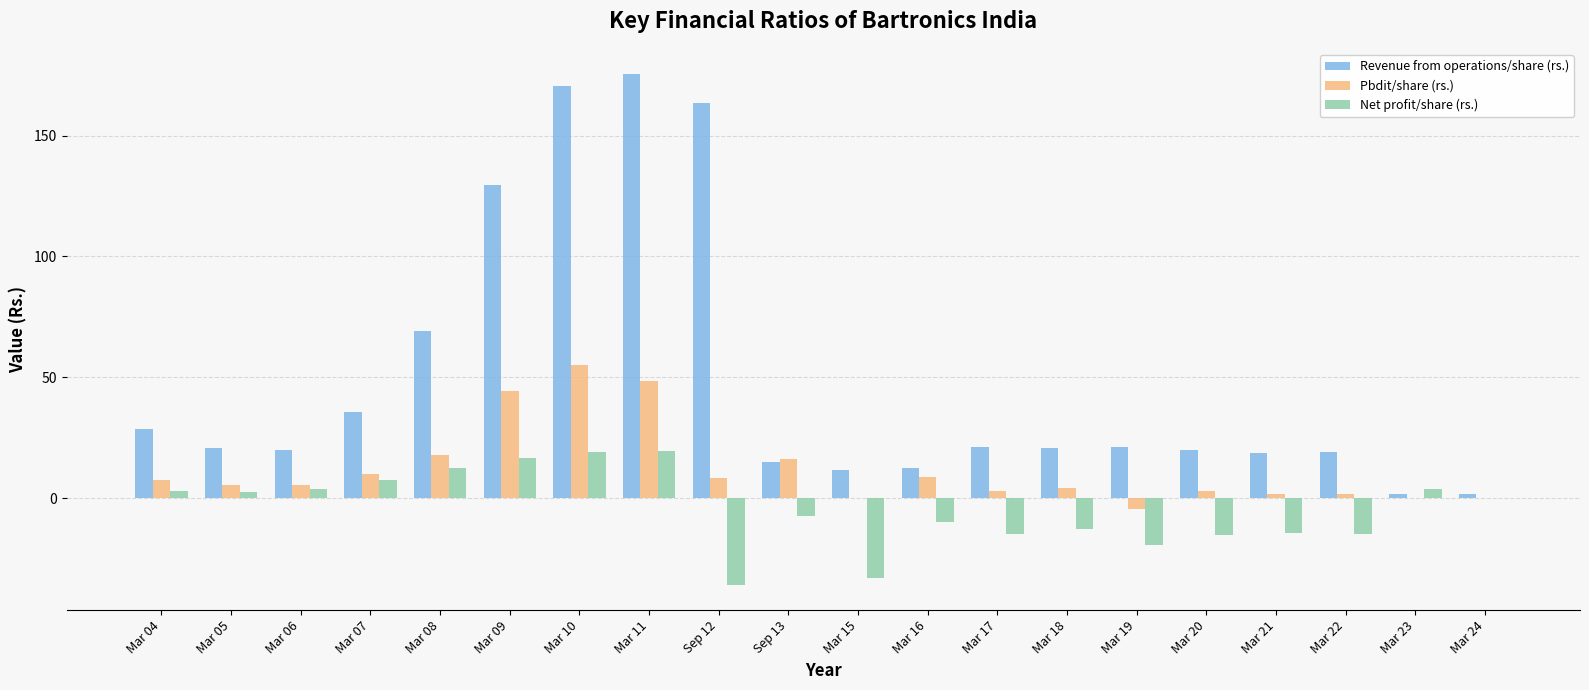

How many groups of bars are there?

20